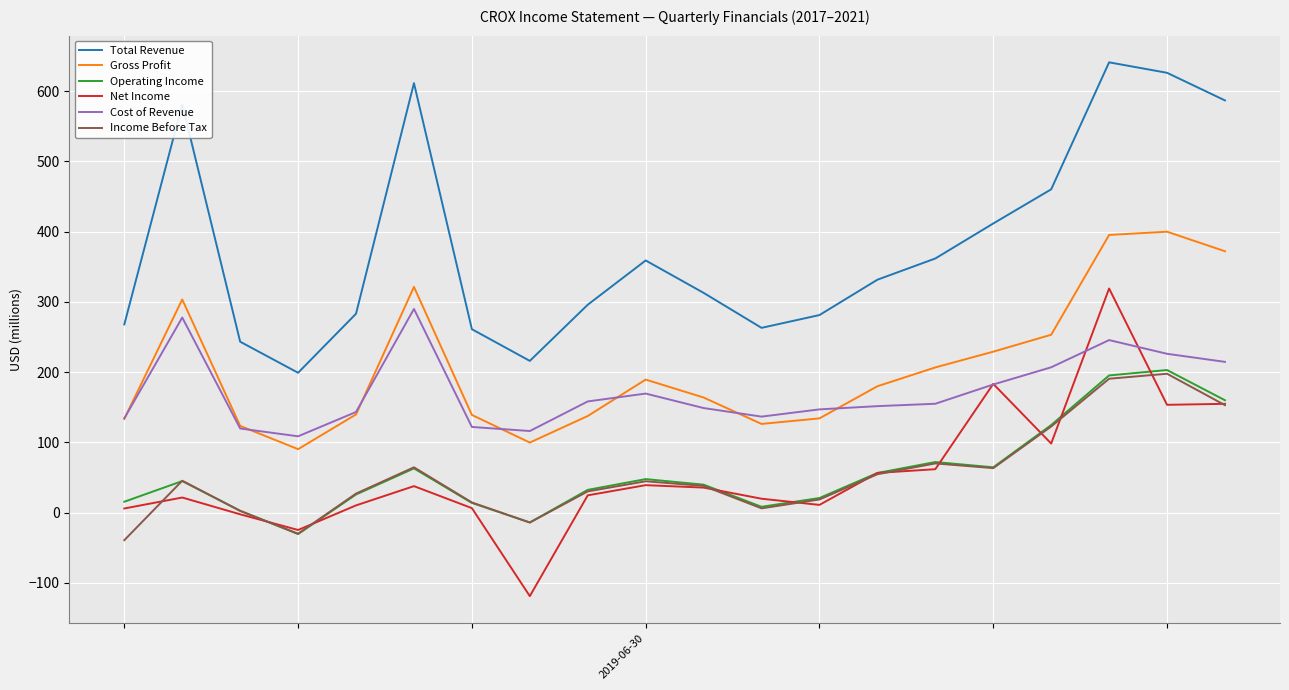

What is the minimum value for Cost of Revenue?

108.7